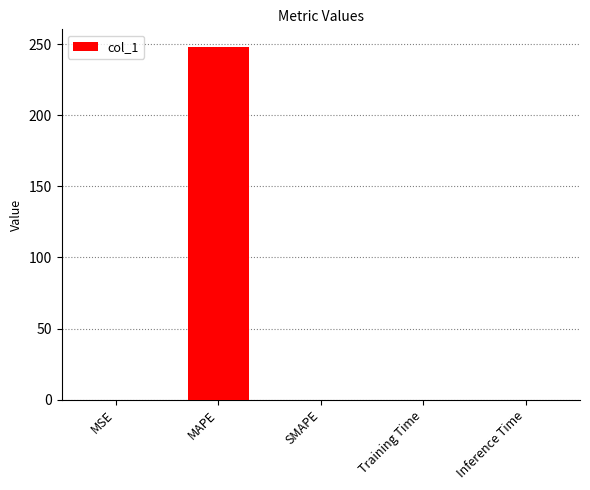

What is the sum of all values?

248.2